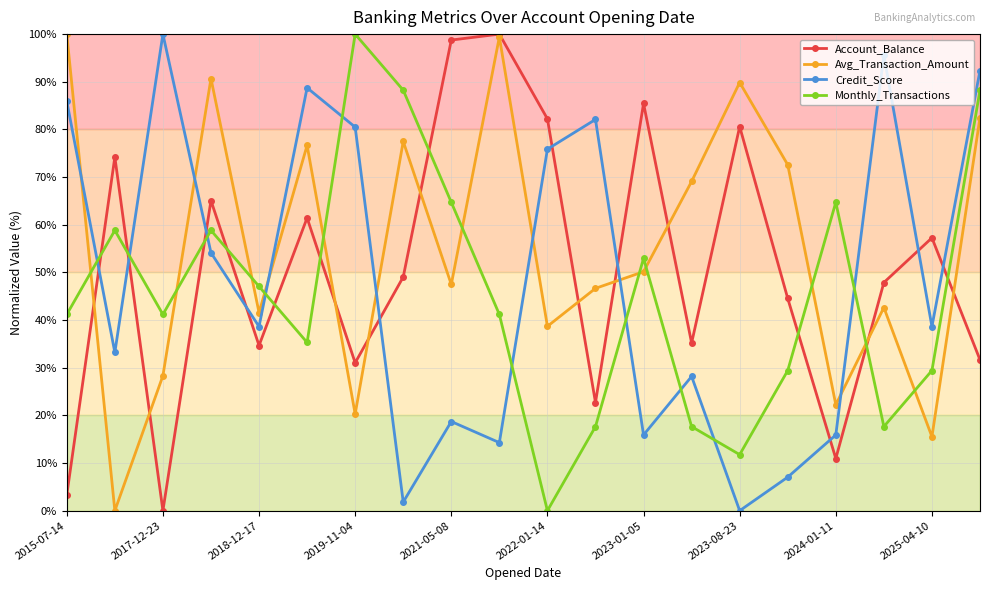

Which series has the largest total across all categories?

Avg_Transaction_Amount